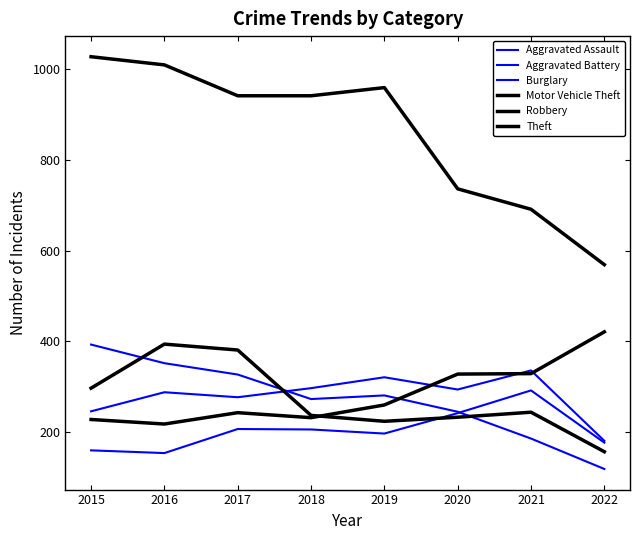

True or false: Theft and Burglary cross at least once.

False